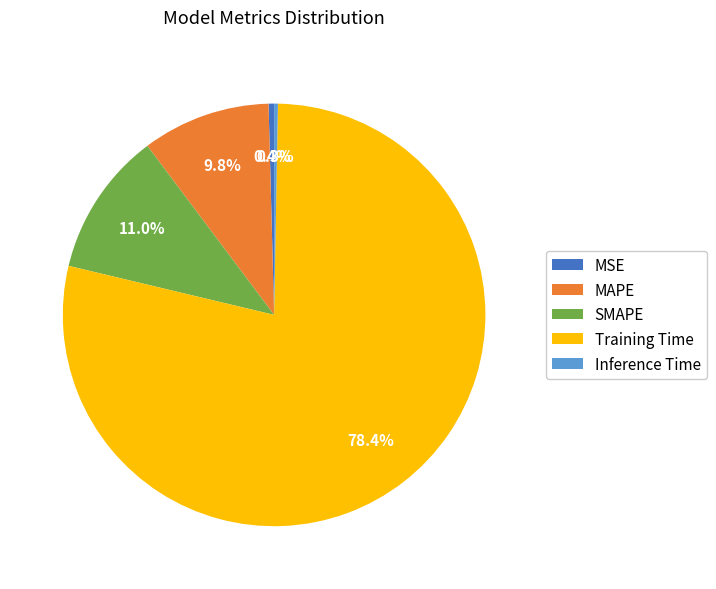

Combined, do Training Time and Inference Time account for over 50%?

Yes